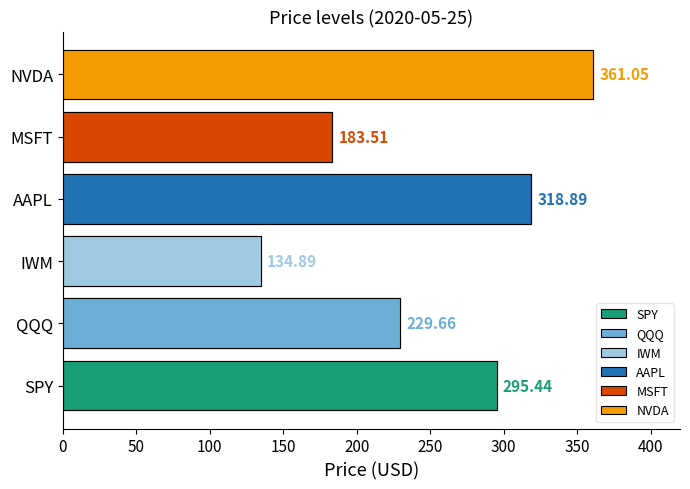

List the series in order of their peak value, highest first.

NVDA, AAPL, SPY, QQQ, MSFT, IWM